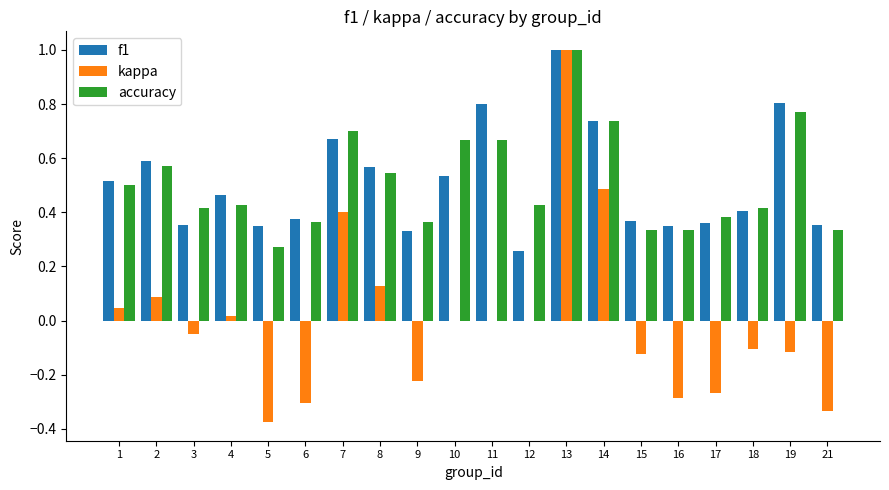

What is the greatest value displayed?

1.0